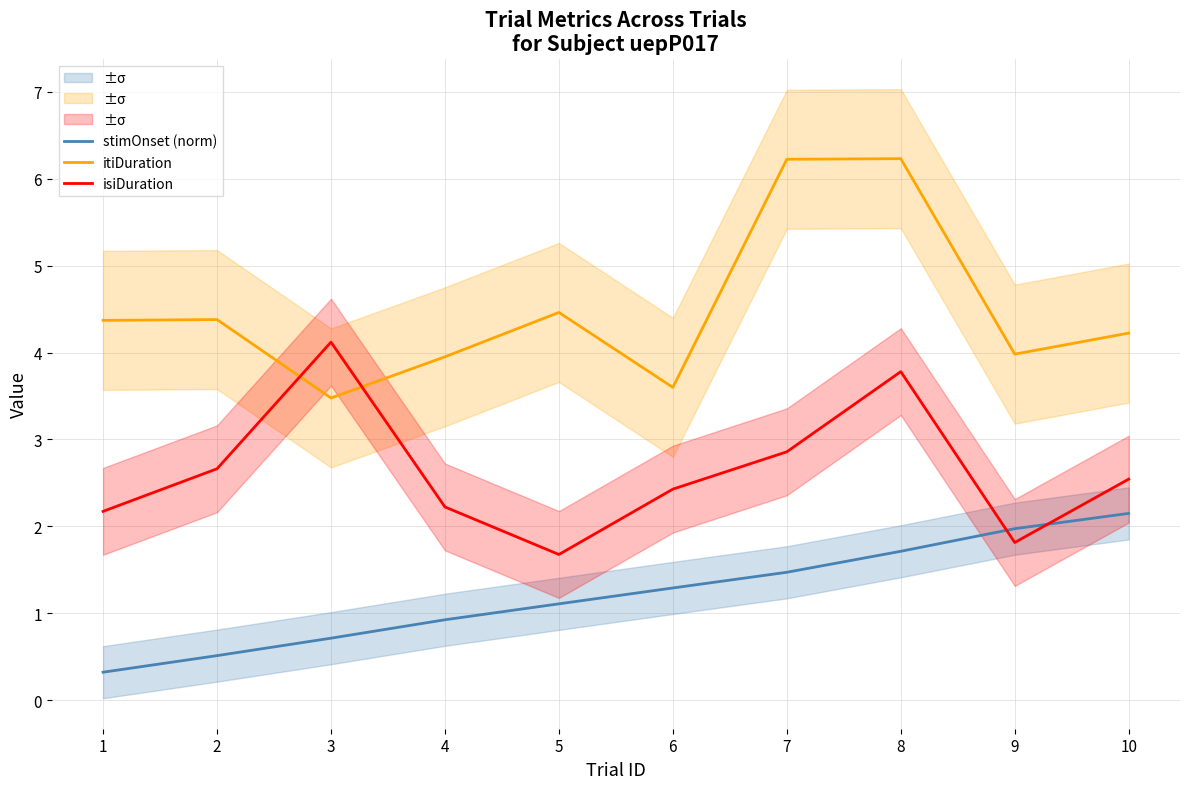

The value of stimOnset (norm) at 10 is 2.1. True or false?

True